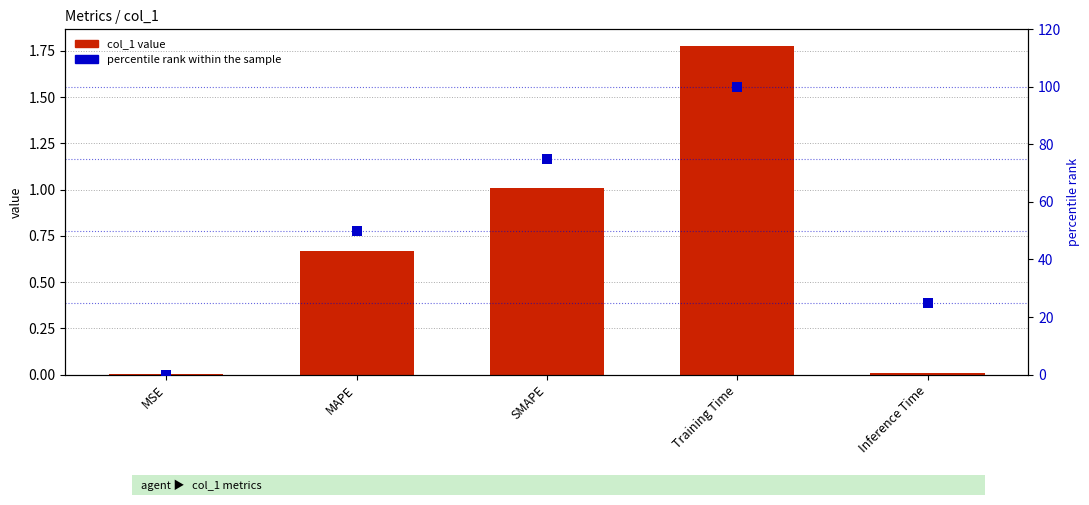

Is the value of percentile rank within the sample at SMAPE greater than the value of col_1 value at MSE?

Yes